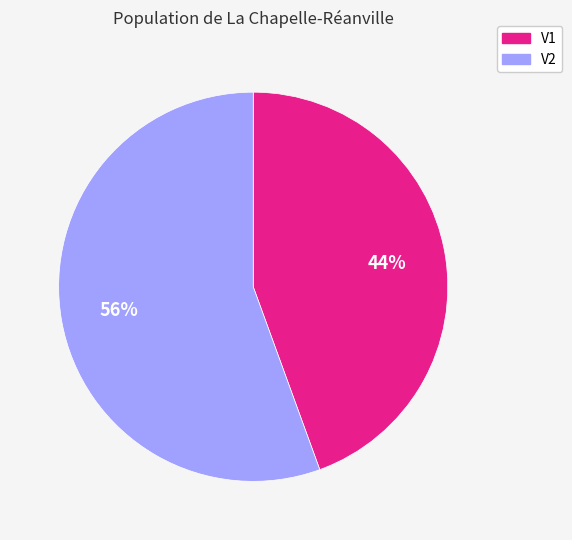

To the nearest percent, what percentage of the pie is V2?

56%